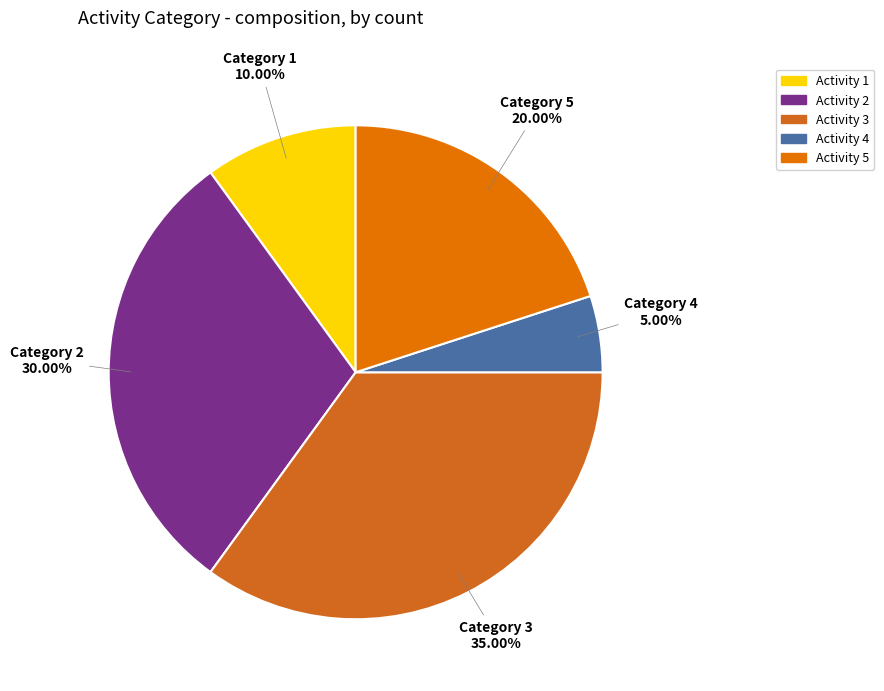

How many slices are in this pie chart?

5